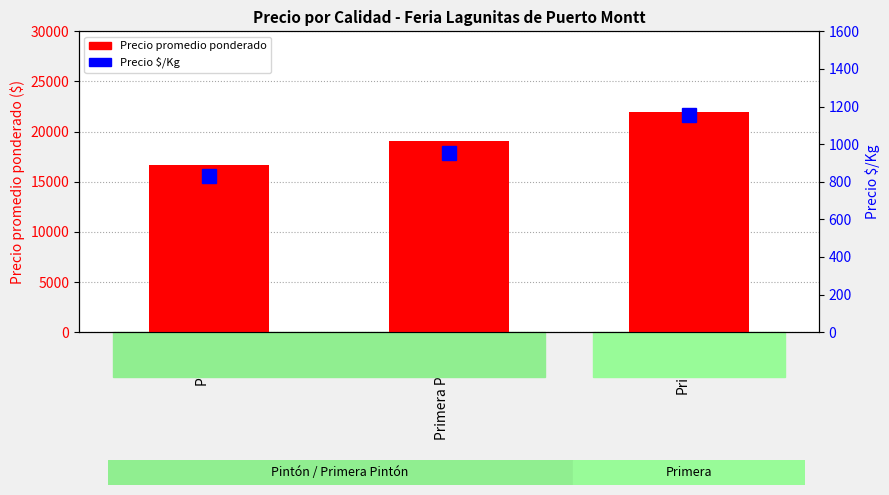

Which category has the highest value across all series?

Primera